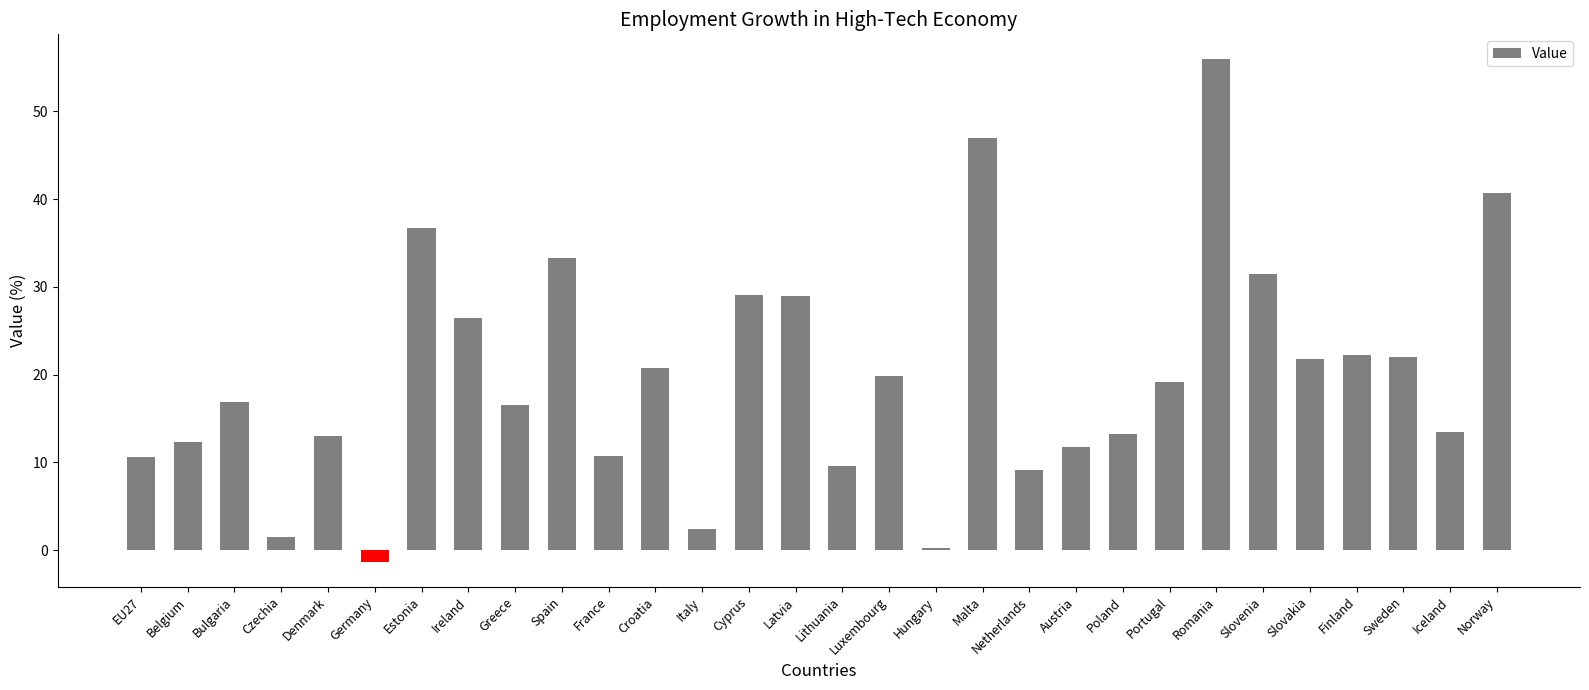

The value at Austria is 11.7. True or false?

True